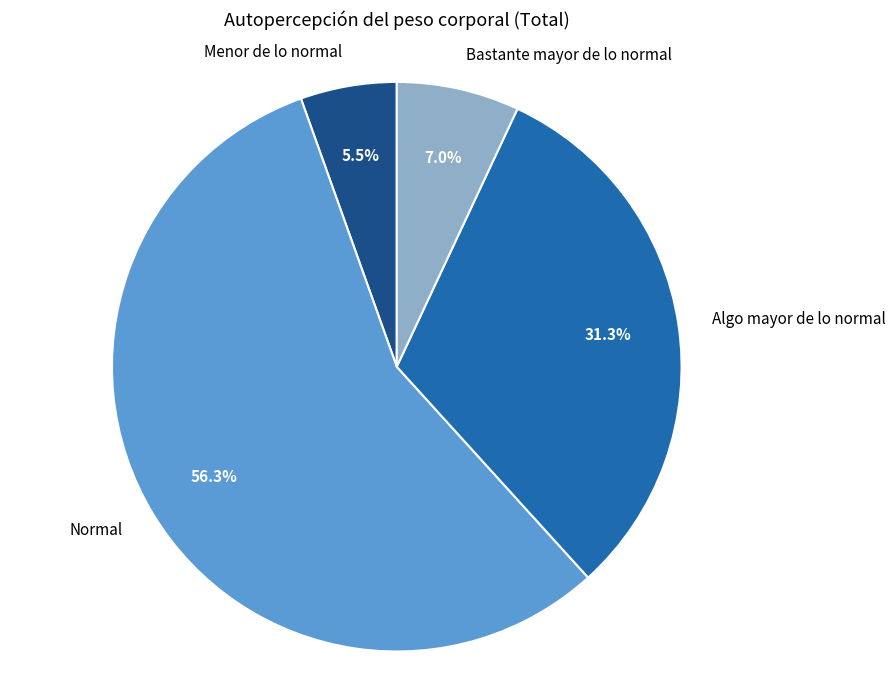

Rank the categories by value from lowest to highest.

Menor de lo normal, Bastante mayor de lo normal, Algo mayor de lo normal, Normal